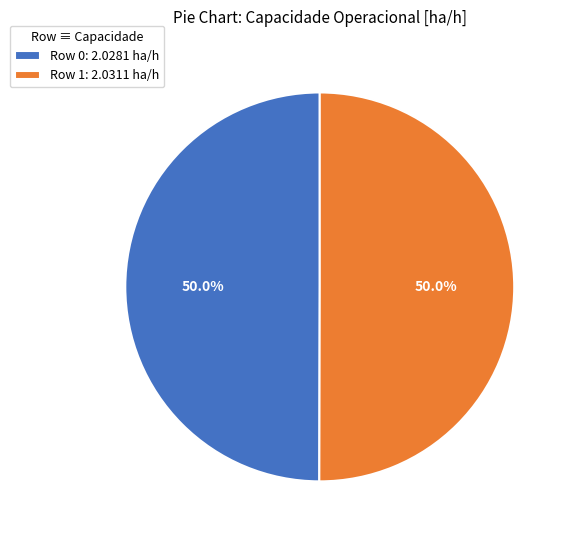

Approximately how many times larger is the value at Row 1: 2.0311 ha/h compared to Row 0: 2.0281 ha/h?

1.0